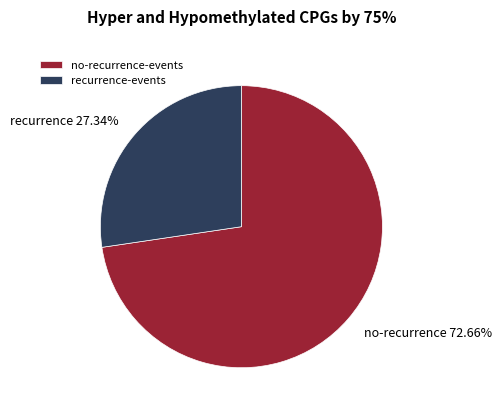

Do no-recurrence-events and recurrence-events together represent more than half of the pie?

Yes